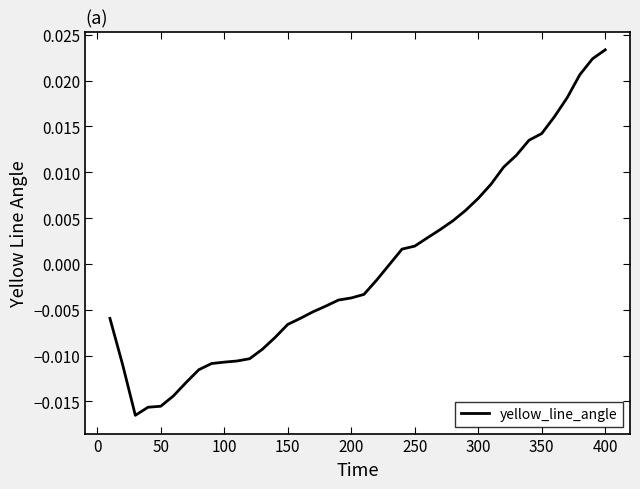

Does the chart display data point markers on the line(s)?

No